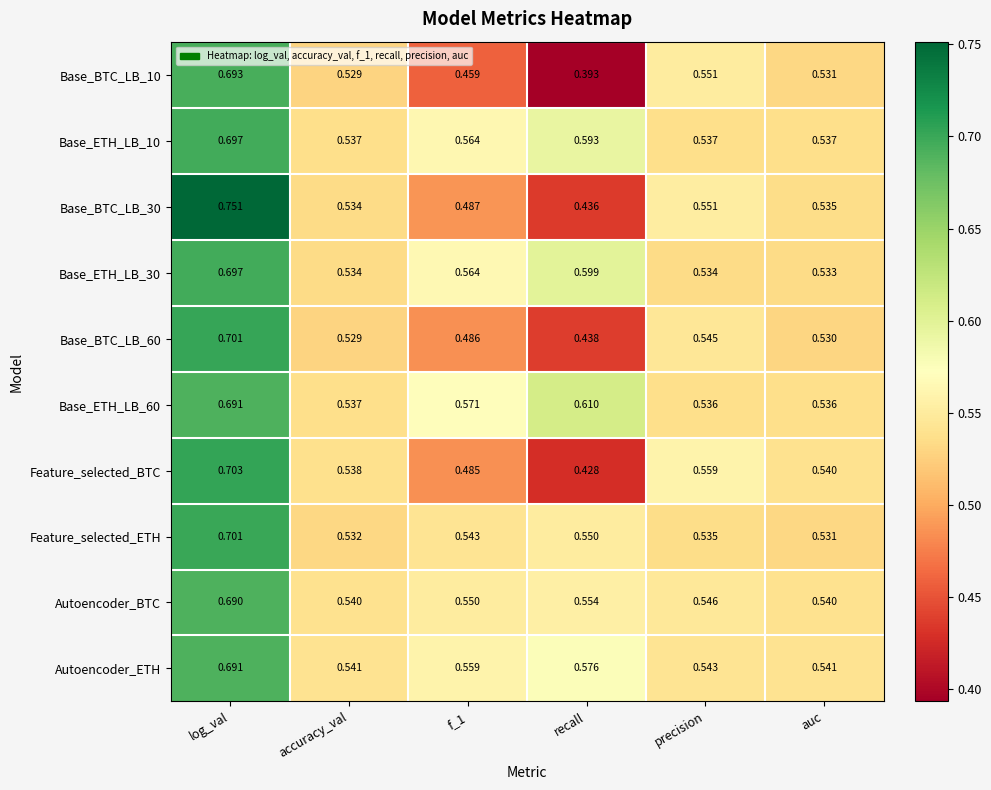

What is the difference between the highest and lowest values at recall?

0.2